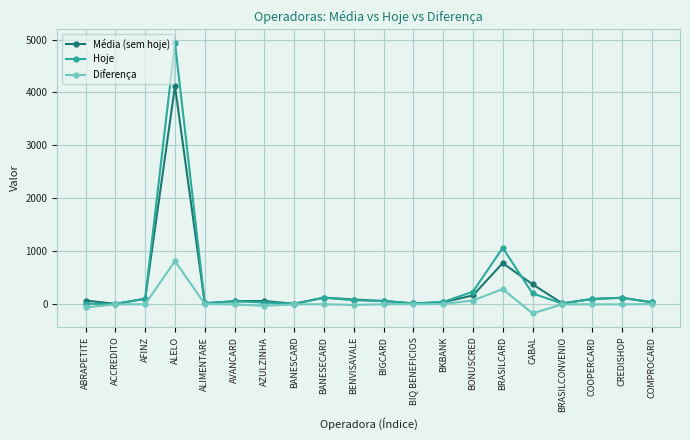

The value of Hoje at BANESECARD is 125. True or false?

True